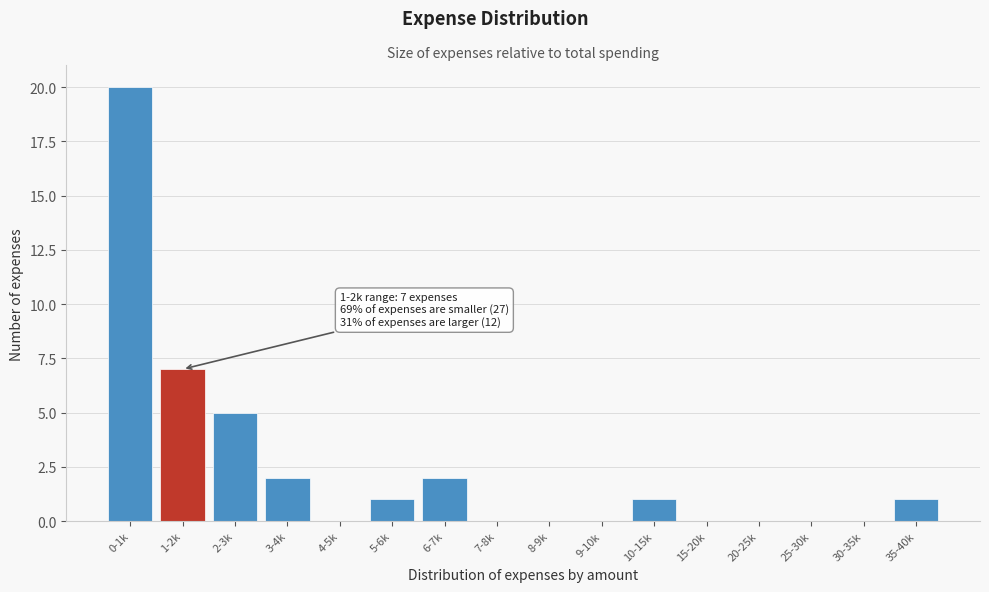

Reading left to right, list all the values displayed in this chart.

0-1k=20	1-2k=7	2-3k=5	3-4k=2	4-5k=0	5-6k=1	6-7k=2	7-8k=0	8-9k=0	9-10k=0	10-15k=1	15-20k=0	20-25k=0	25-30k=0	30-35k=0	35-40k=1